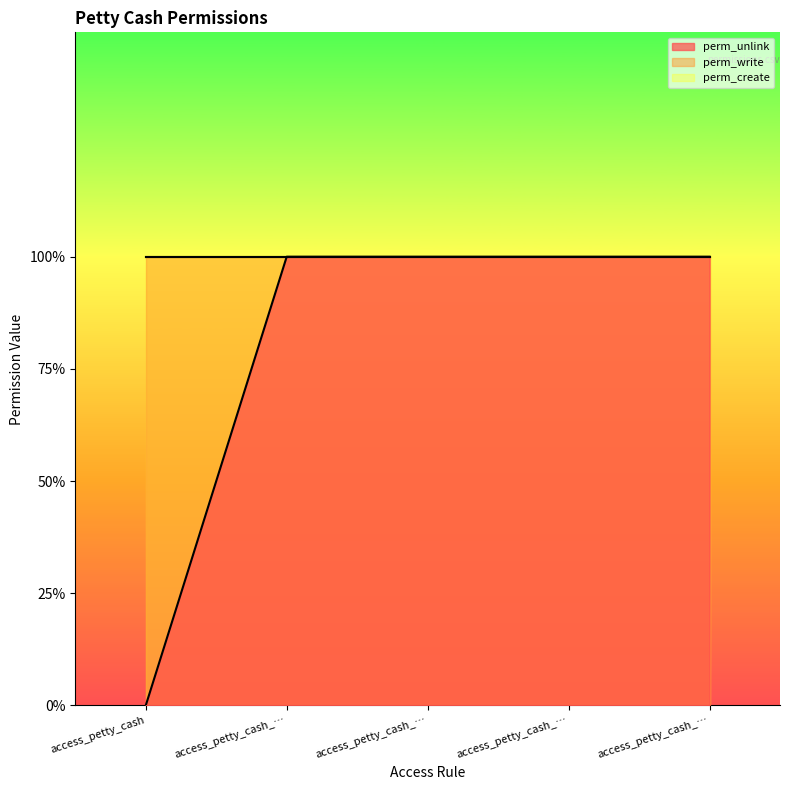

True or false: perm_unlink and perm_create intersect in this chart.

False